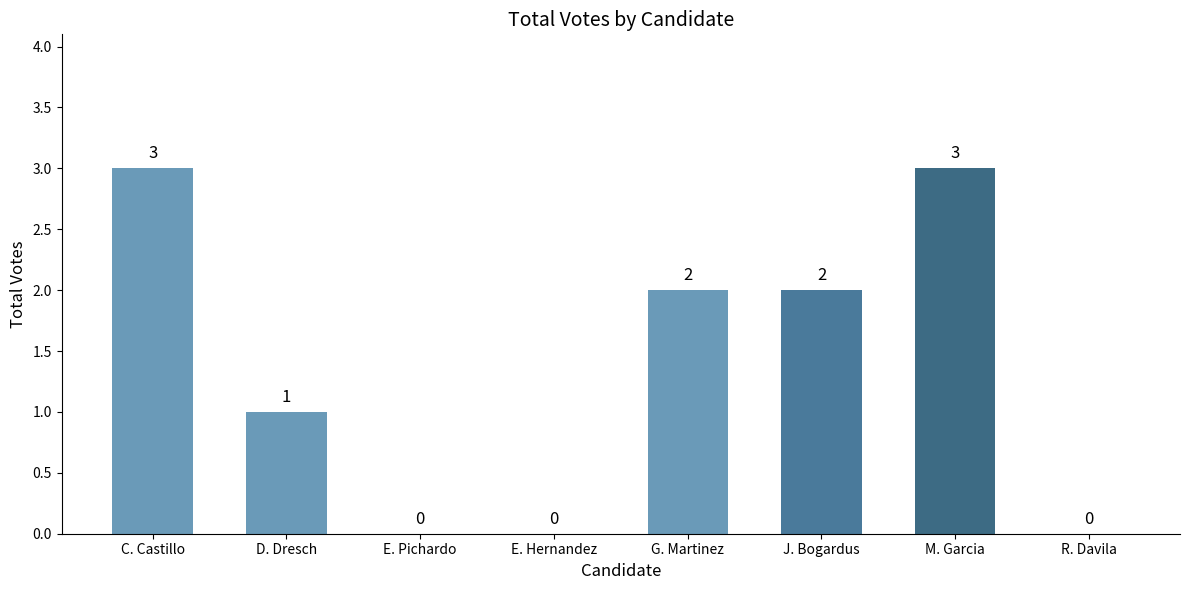

Reading left to right, transcribe all the data shown in this chart.

C. Castillo=3	D. Dresch=1	E. Pichardo=0	E. Hernandez=0	G. Martinez=2	J. Bogardus=2	M. Garcia=3	R. Davila=0